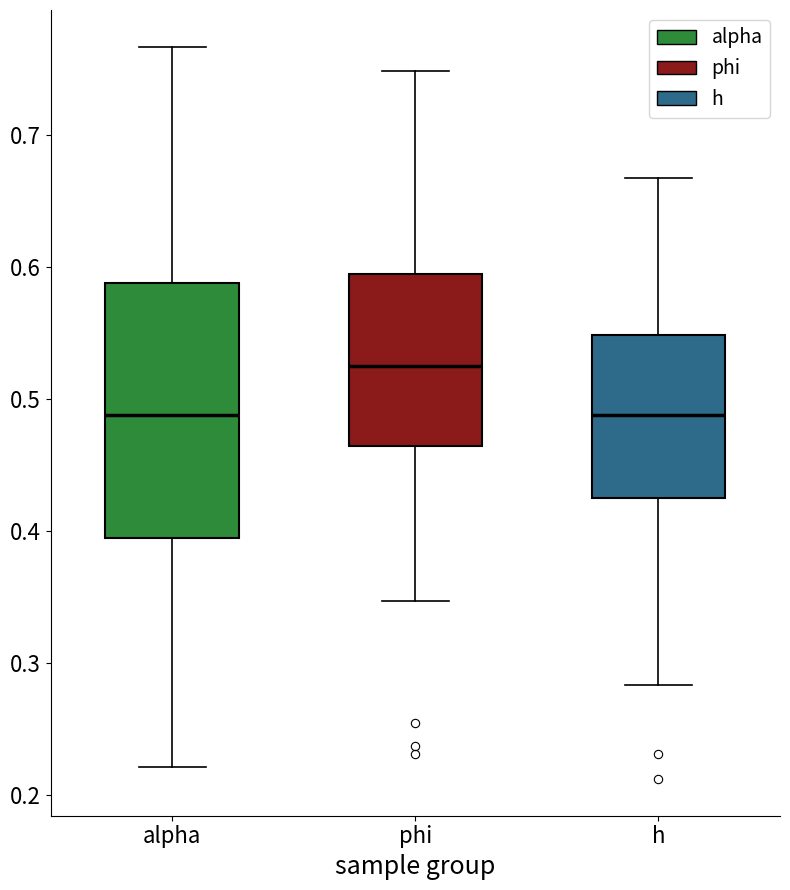

Comparing the boxes themselves (not the whiskers), which one is the tallest?

alpha